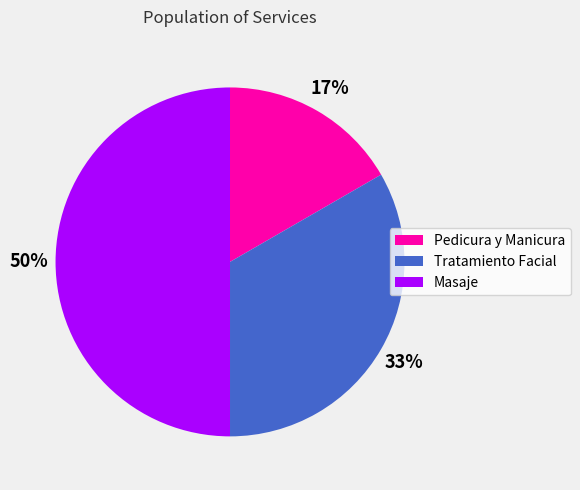

Which slice is the largest?

Masaje